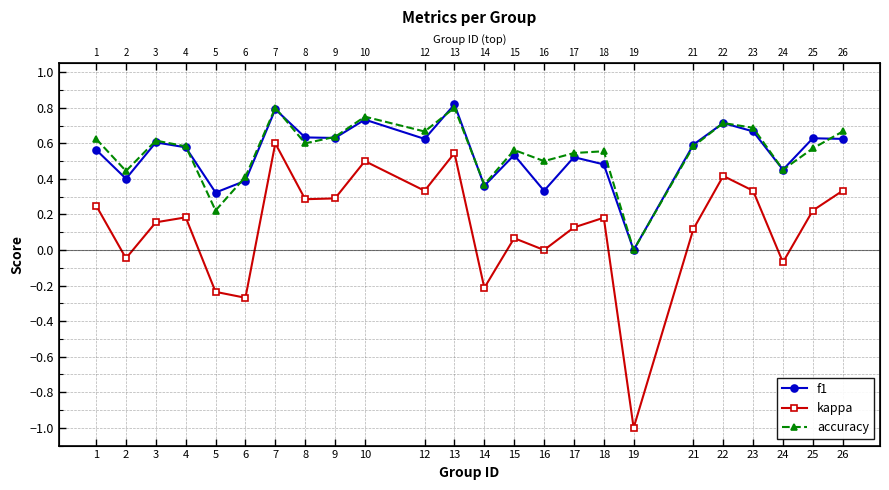

What is the difference between the accuracy values at 10 and 1?

0.1